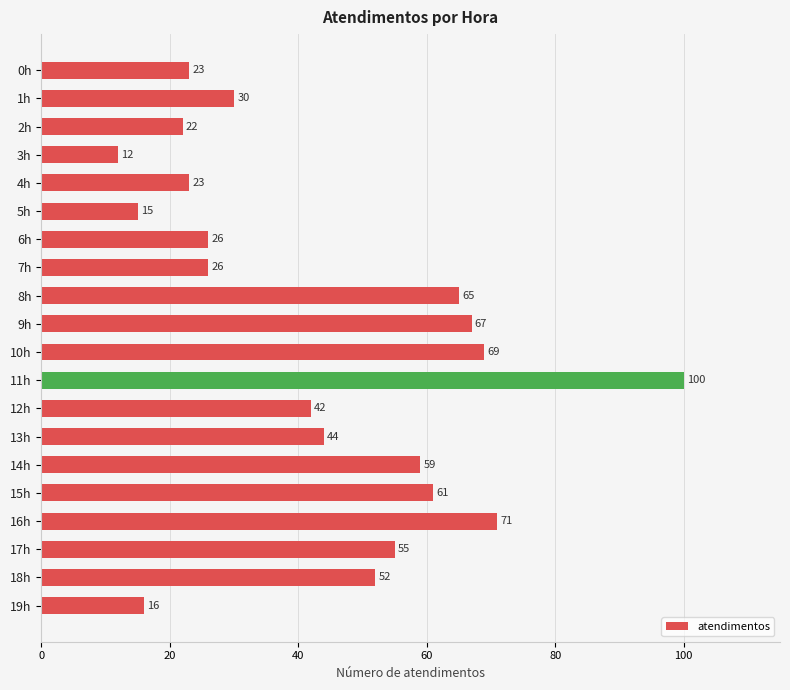

Approximately how many times larger is the value at 2h compared to 5h?

1.5